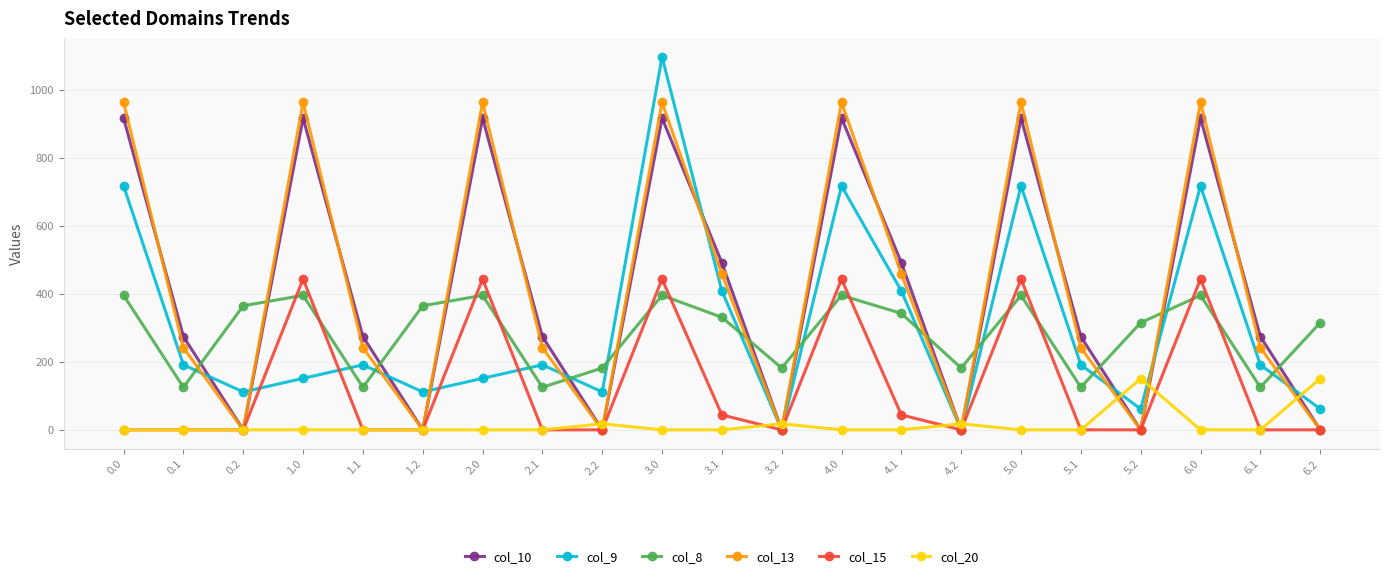

Which series has the widest spread of values?

col_9